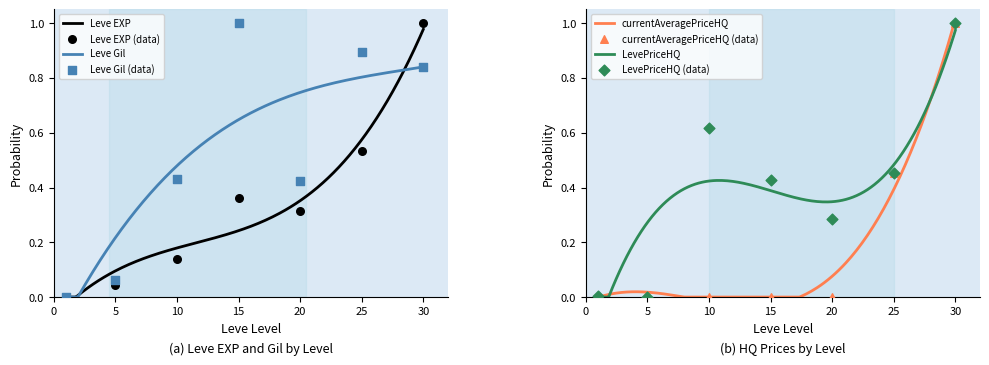

What are all the series names shown in the legend?

Leve EXP, Leve Gil, currentAveragePriceHQ, LevePriceHQ